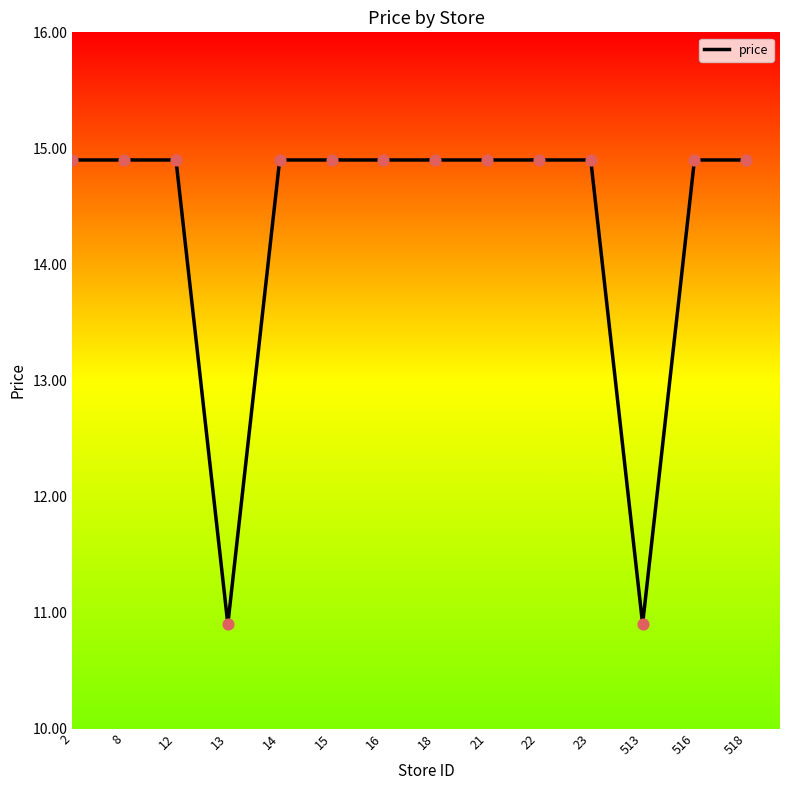

Which has a higher value, 13 or 23?

23